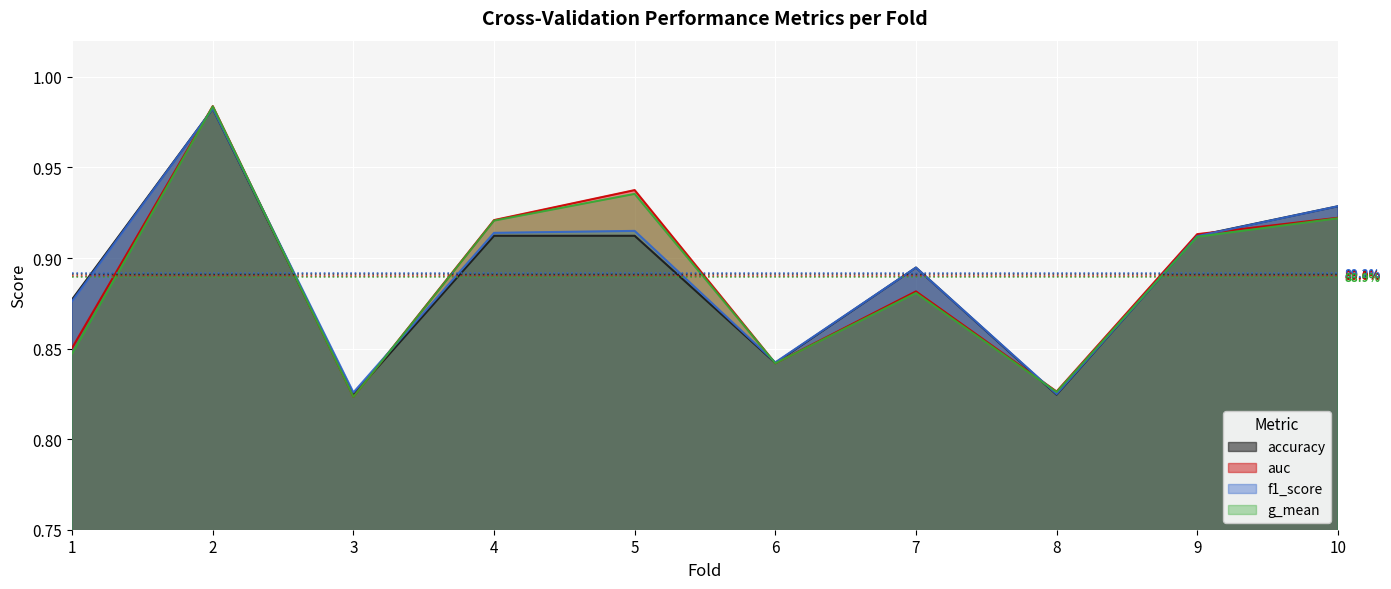

What is the average value of the f1_score series?

0.9